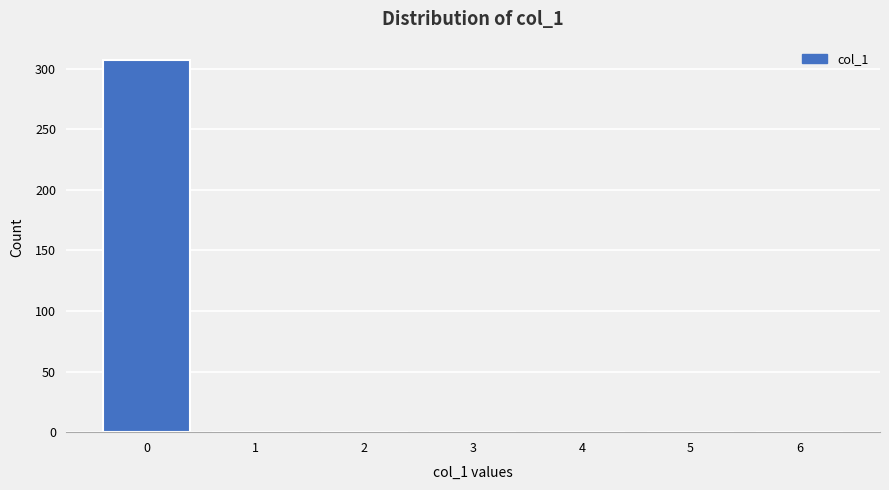

Reading right to left, extract all data points from this chart.

6=0	5=0	4=0	3=0	2=0	1=0	0=307